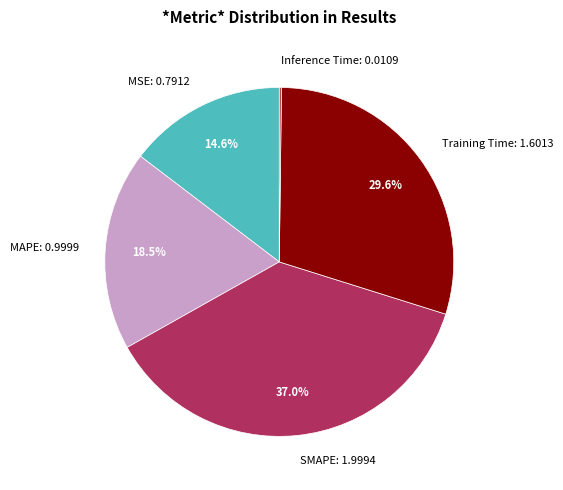

To the nearest percent, what portion does MSE represent?

15%